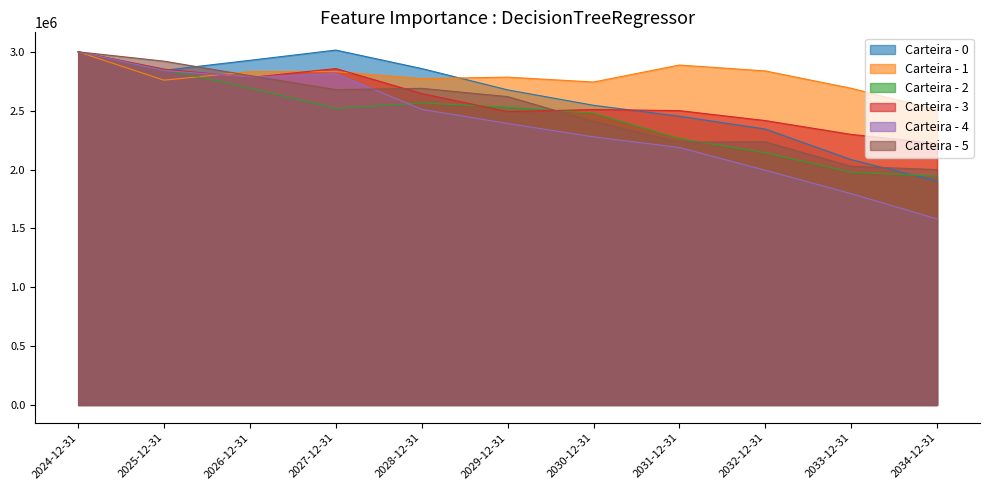

Does the chart have visible grid lines?

No